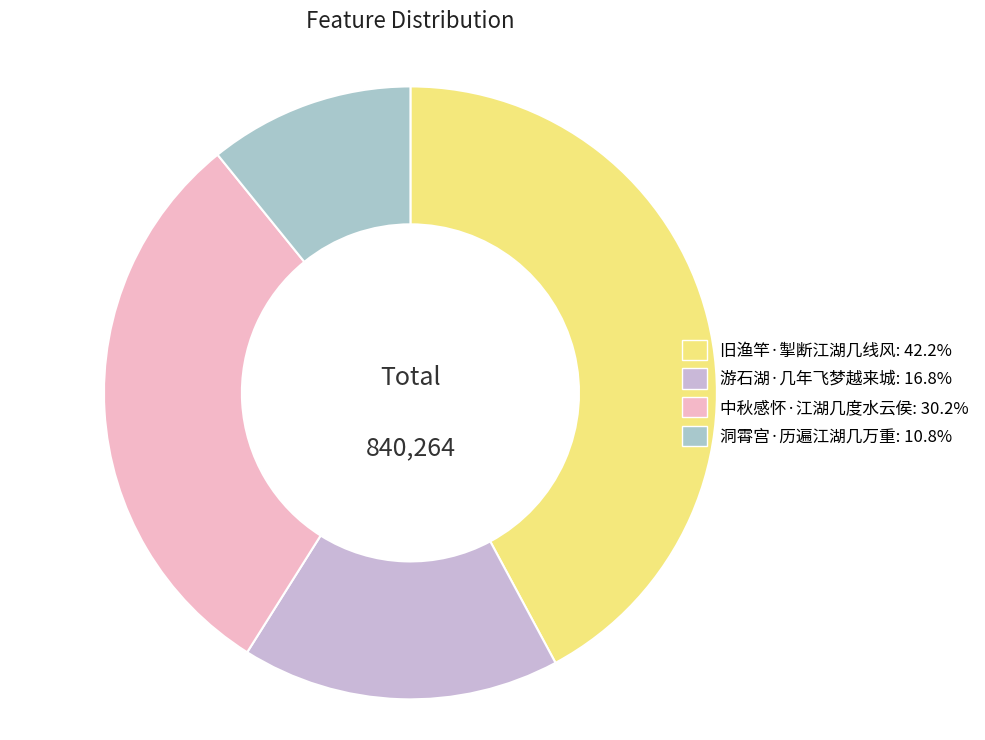

What percentage is NOT represented by 中秋感怀·江湖几度水云侯?

69.8%